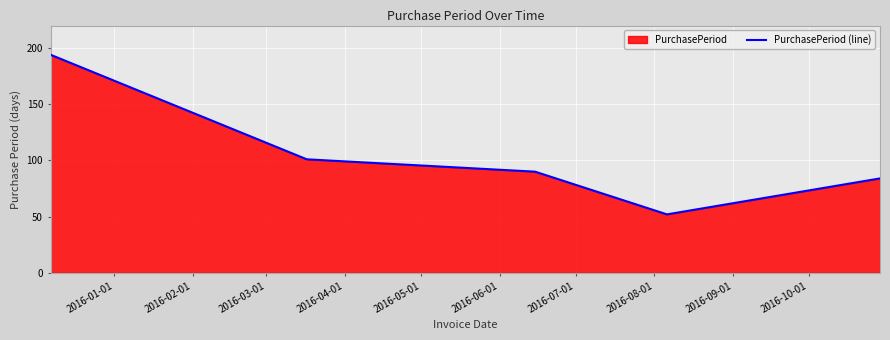

How many lines are shown in the chart?

1